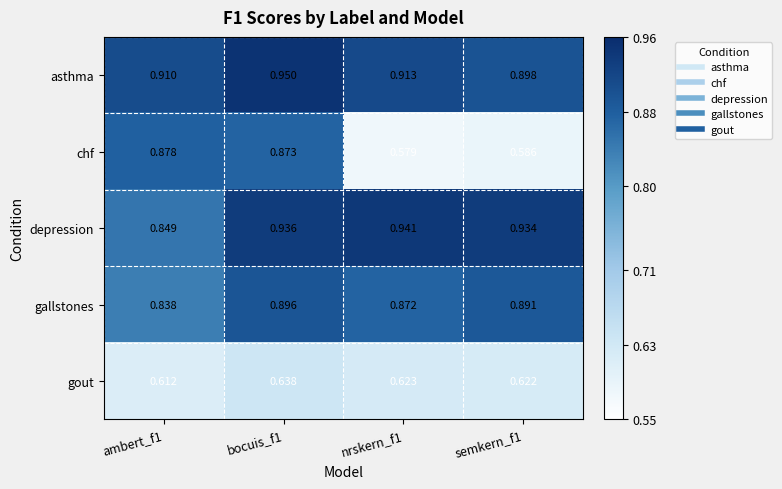

At nrskern_f1, list the series in order from largest to smallest.

depression, asthma, gallstones, gout, chf